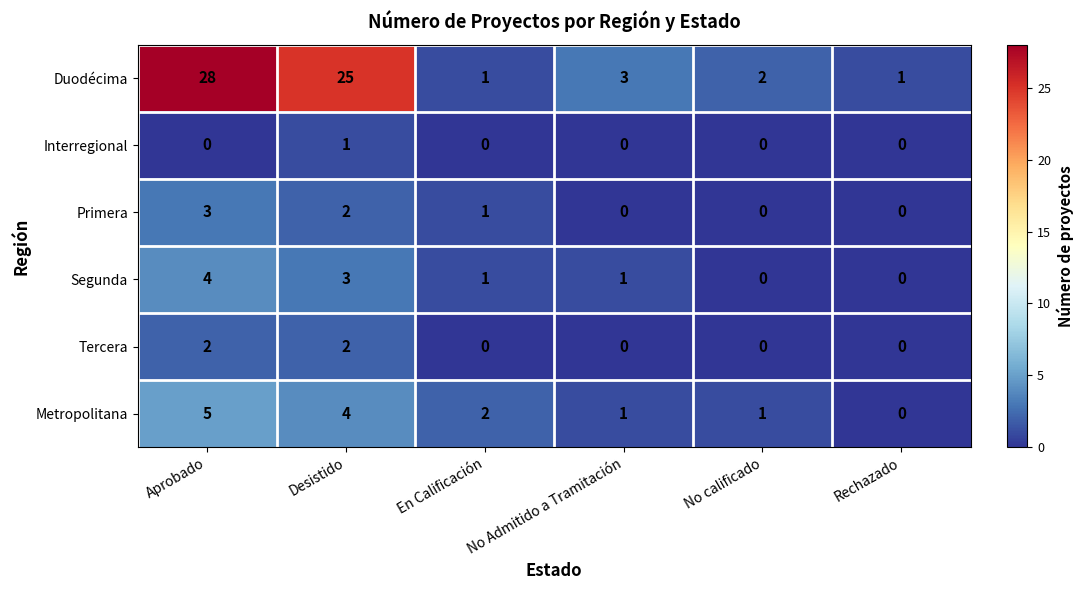

Which series has the largest range (max minus min)?

Duodécima